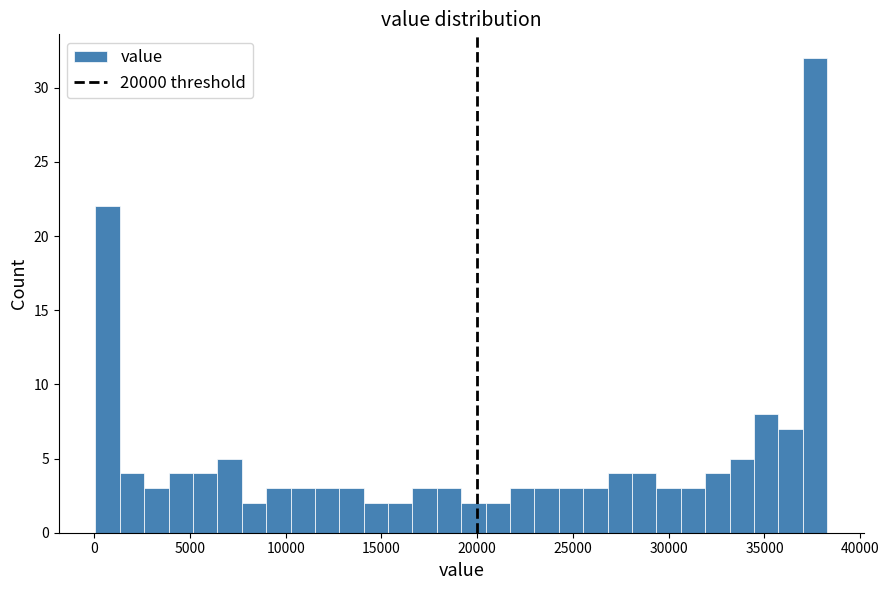

Read against the x-axis, roughly where is the centre of the tallest bar?

37500